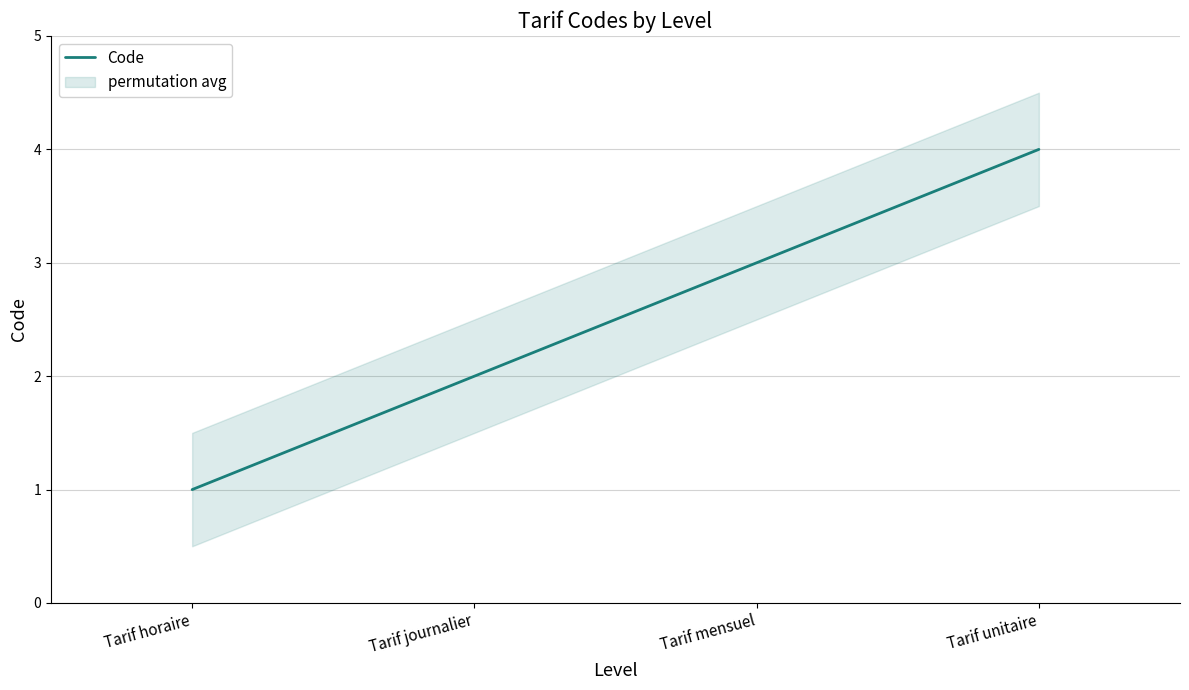

What is the difference between the maximum and minimum values?

3